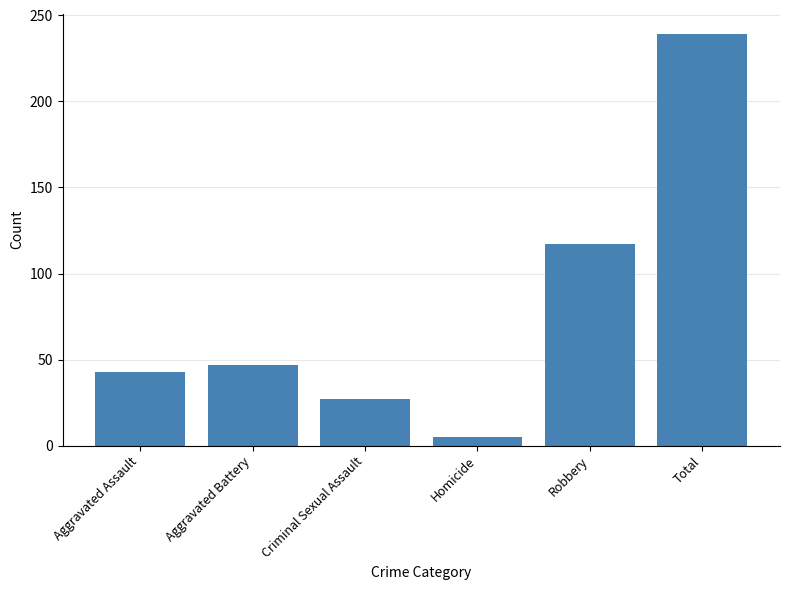

Rank the categories by value from highest to lowest.

Total, Robbery, Aggravated Battery, Aggravated Assault, Criminal Sexual Assault, Homicide